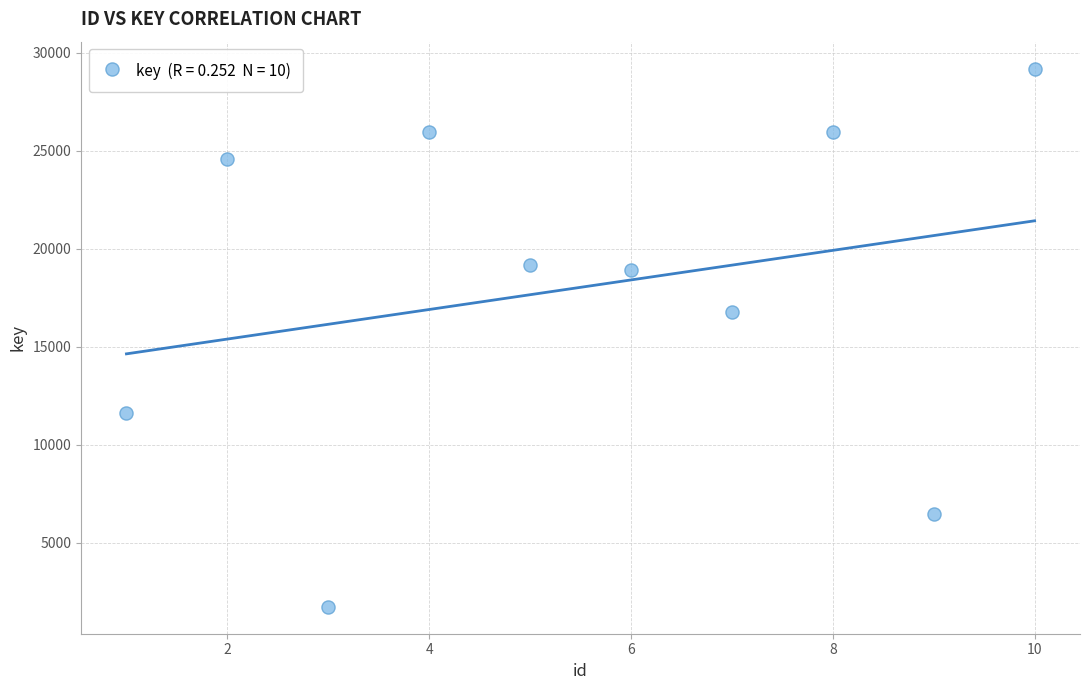

What Y value in the scatter plot is closest to 15472?

16762